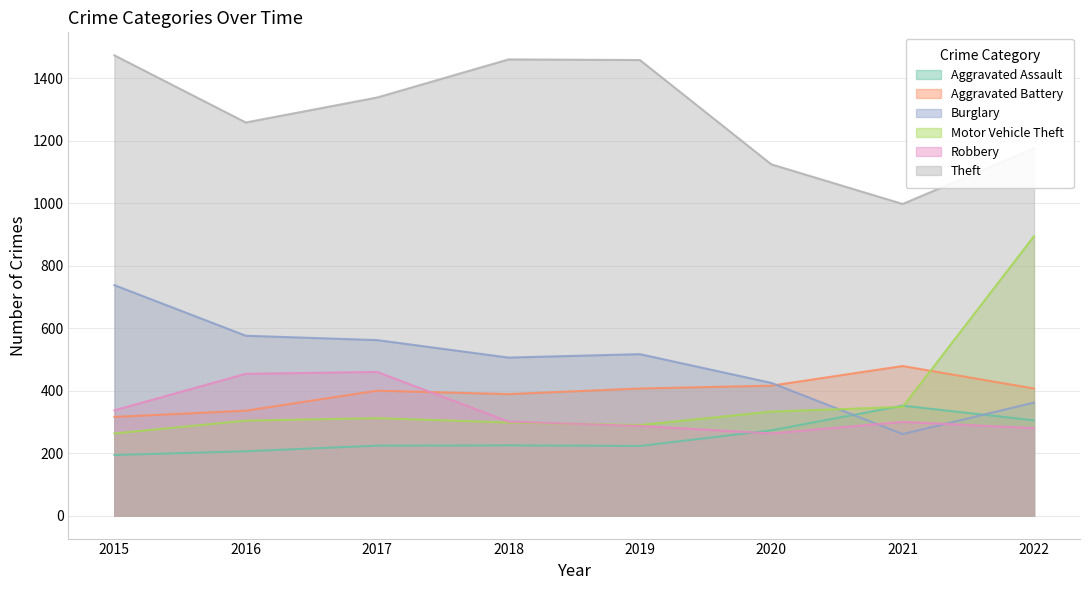

Is the value of Aggravated Battery at 2017 greater than the value of Robbery at 2018?

Yes